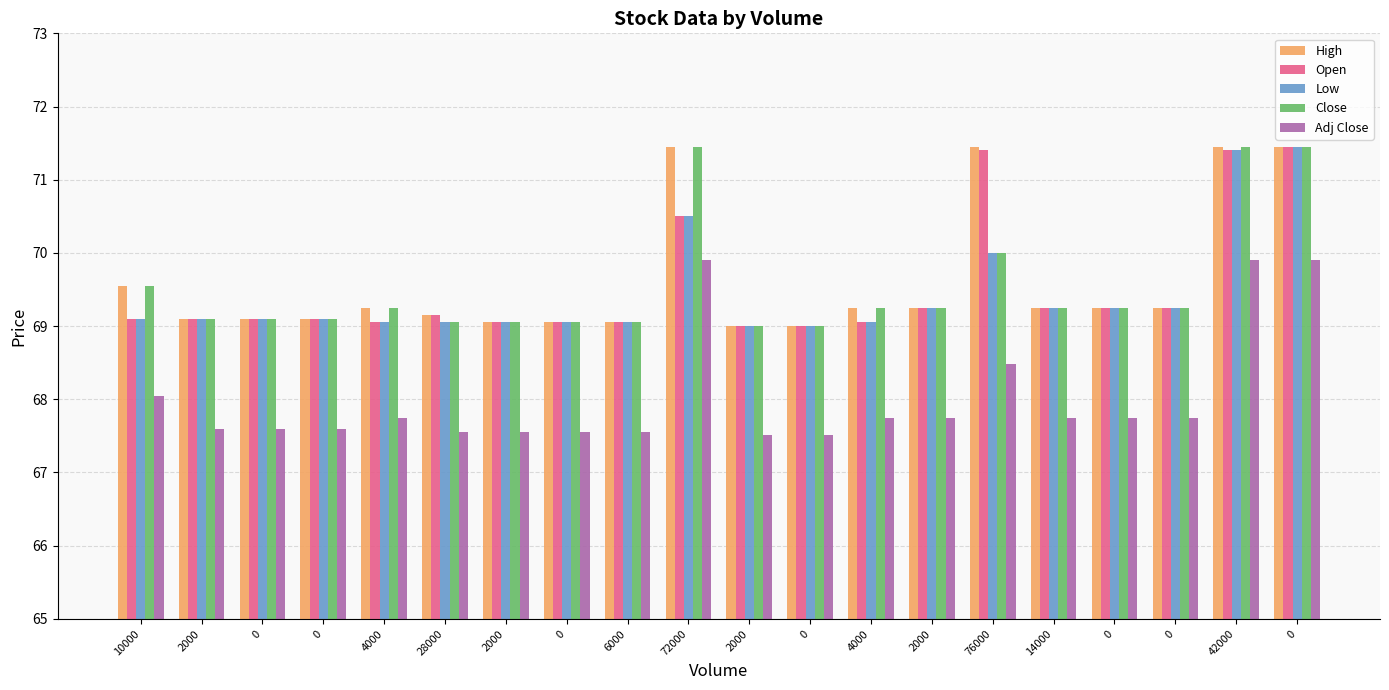

What value does the Adj Close series have at 0?

69.9